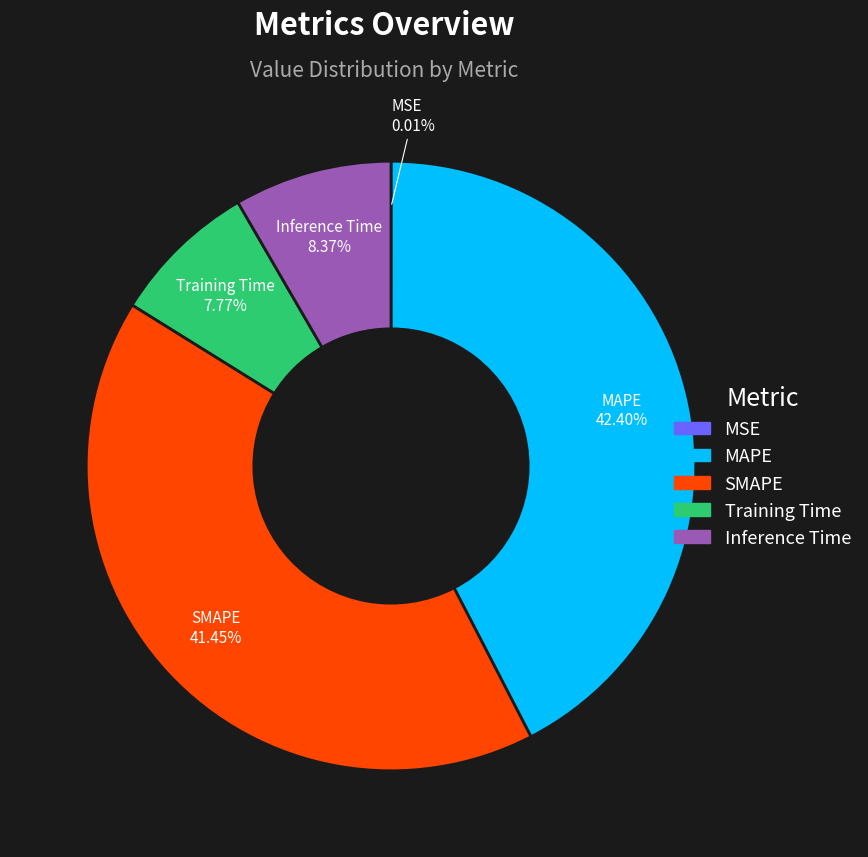

Is it true that Inference Time is 19% of the pie?

False